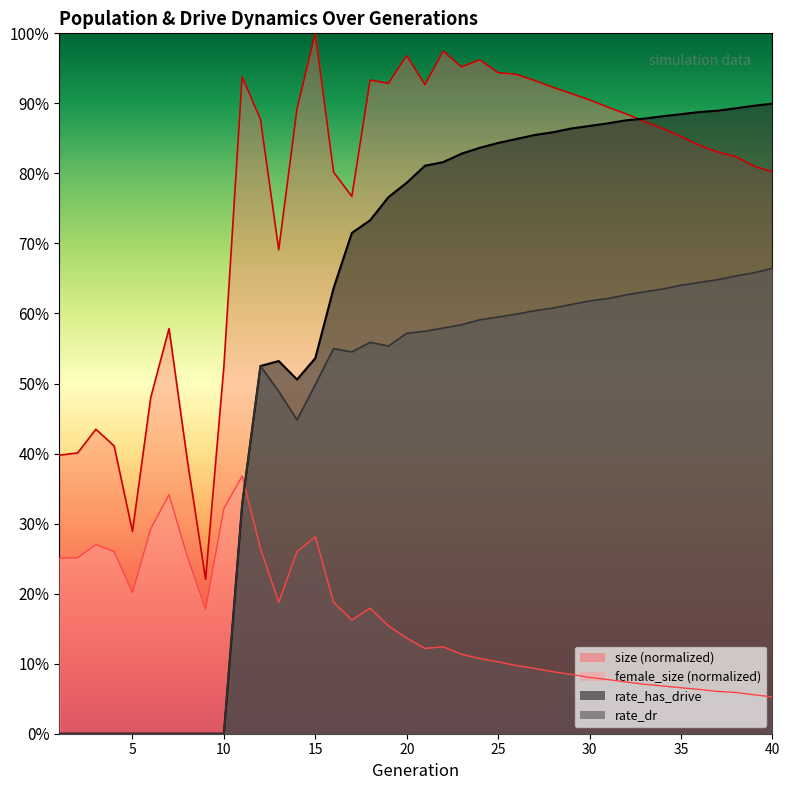

Is it true that female_size equals 0.2 at 16?

True